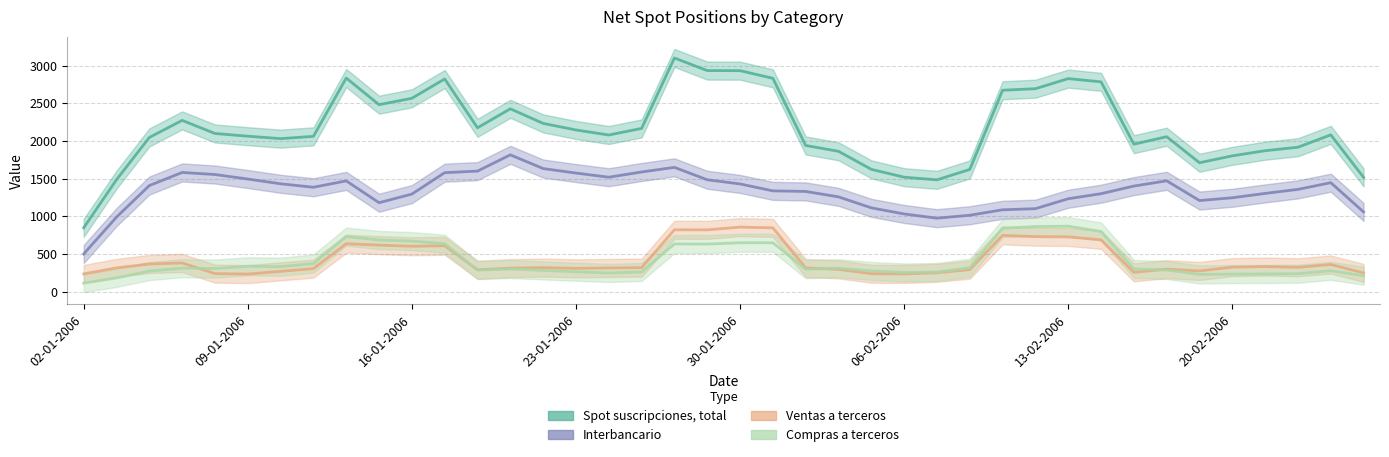

What are all the series names shown in the legend?

Spot suscripciones, total, Interbancario, Ventas a terceros, Compras a terceros